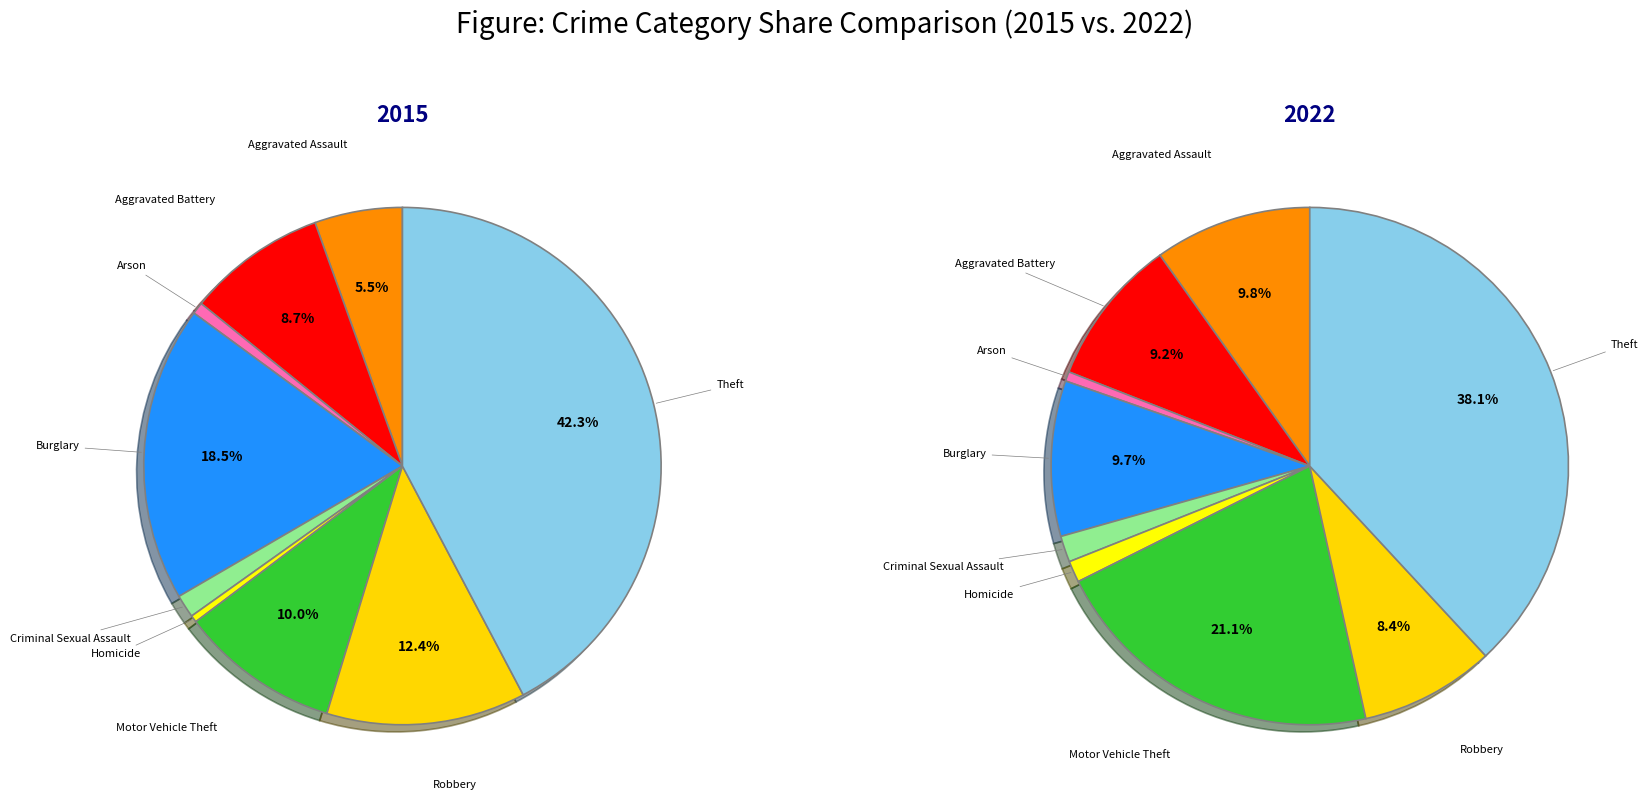

Which series has the largest range (max minus min)?

values_2015